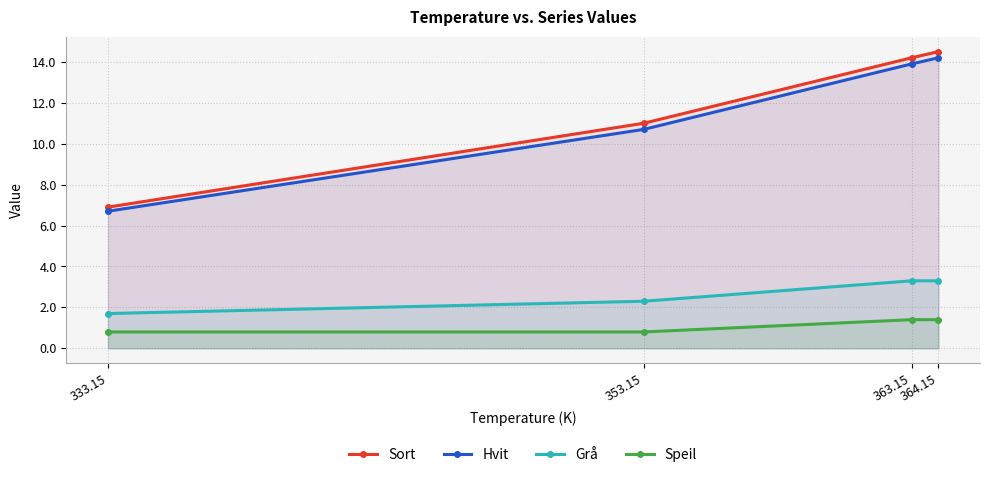

Rank the series by their maximum value, from lowest to highest.

Speil, Grå, Hvit, Sort